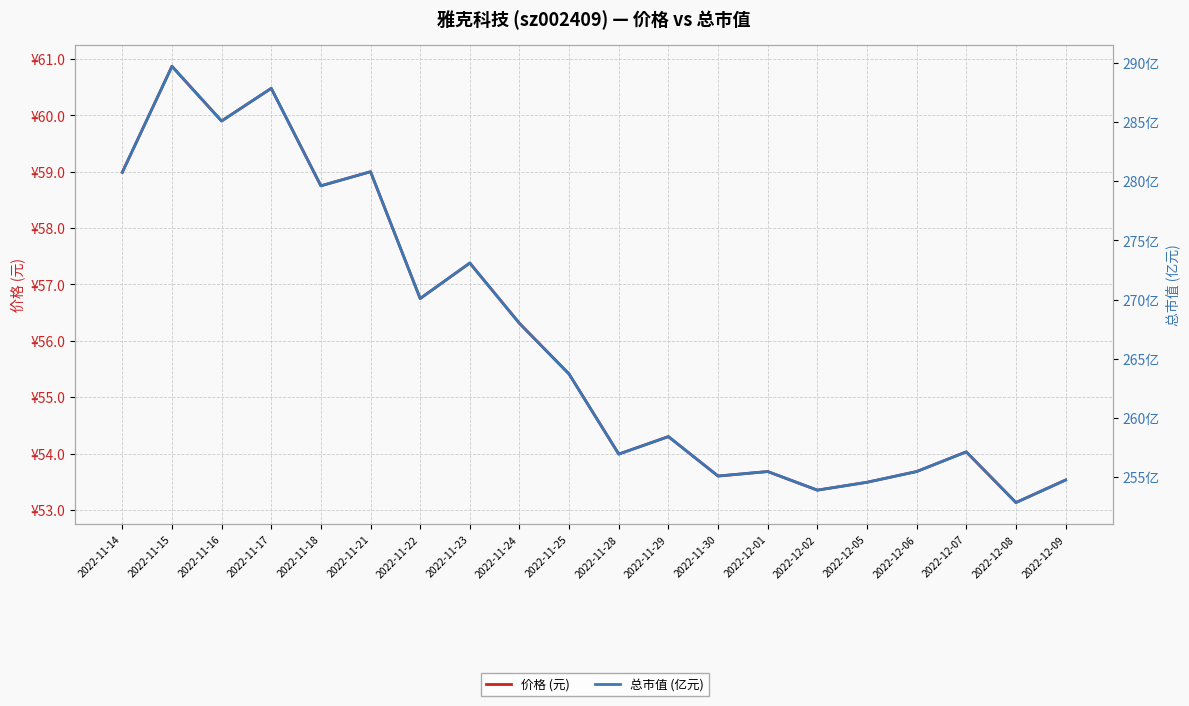

Which series changed the most between 2022-11-14 and 2022-12-07?

总市值 (亿元)